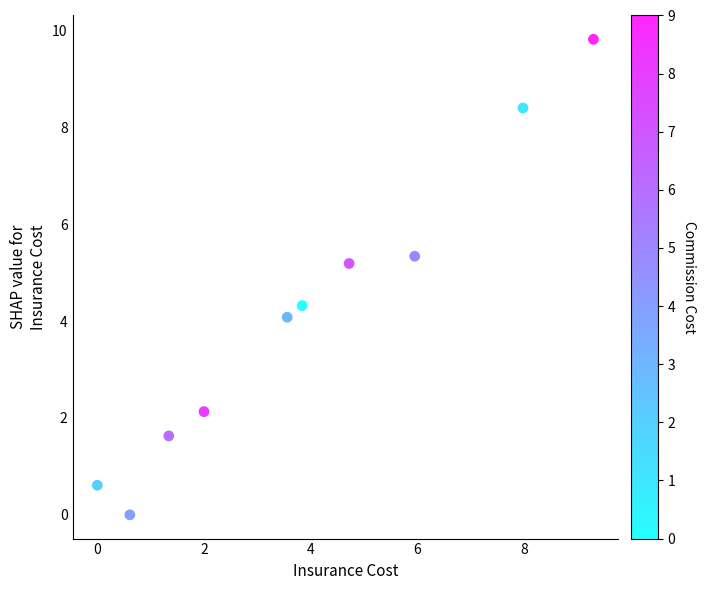

What is the average Y value?

4.2